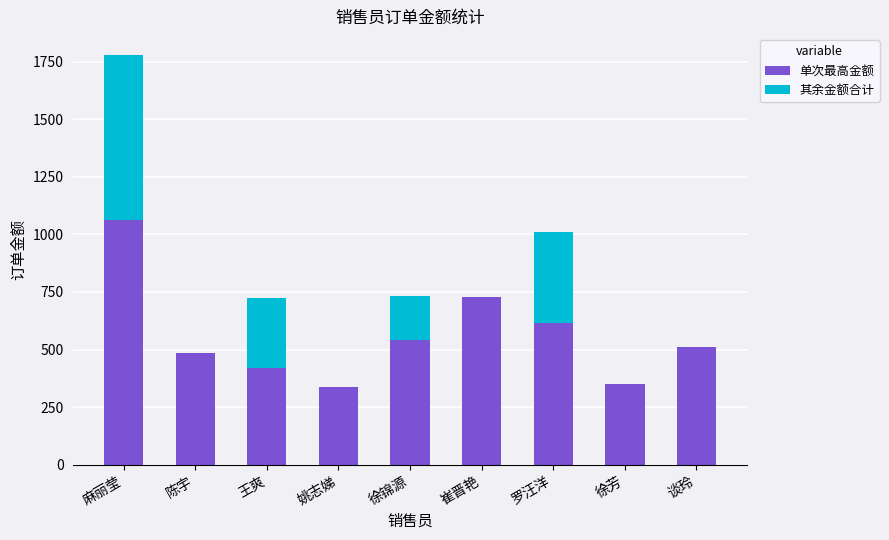

What value does the 单次最高金额 series have at 陈宇?

483.0